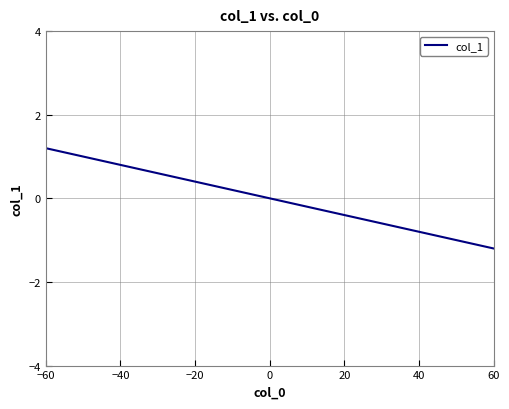

What is the difference between the maximum and minimum values?

4.0